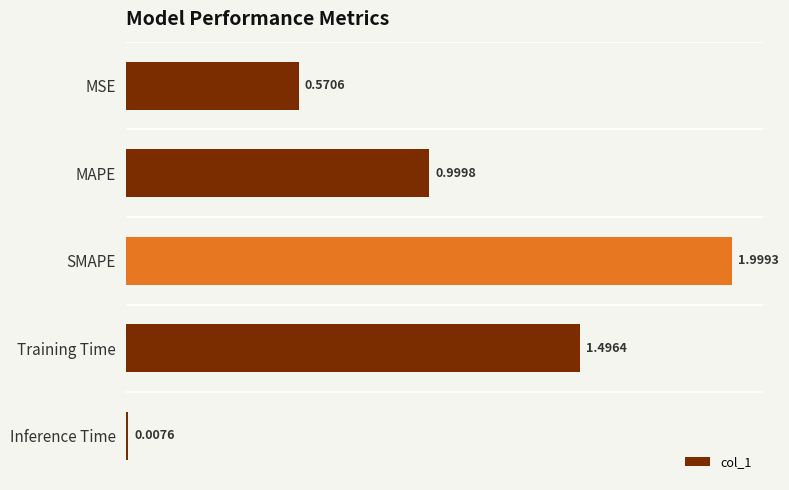

What is the label of the 3rd bar from the top?

SMAPE